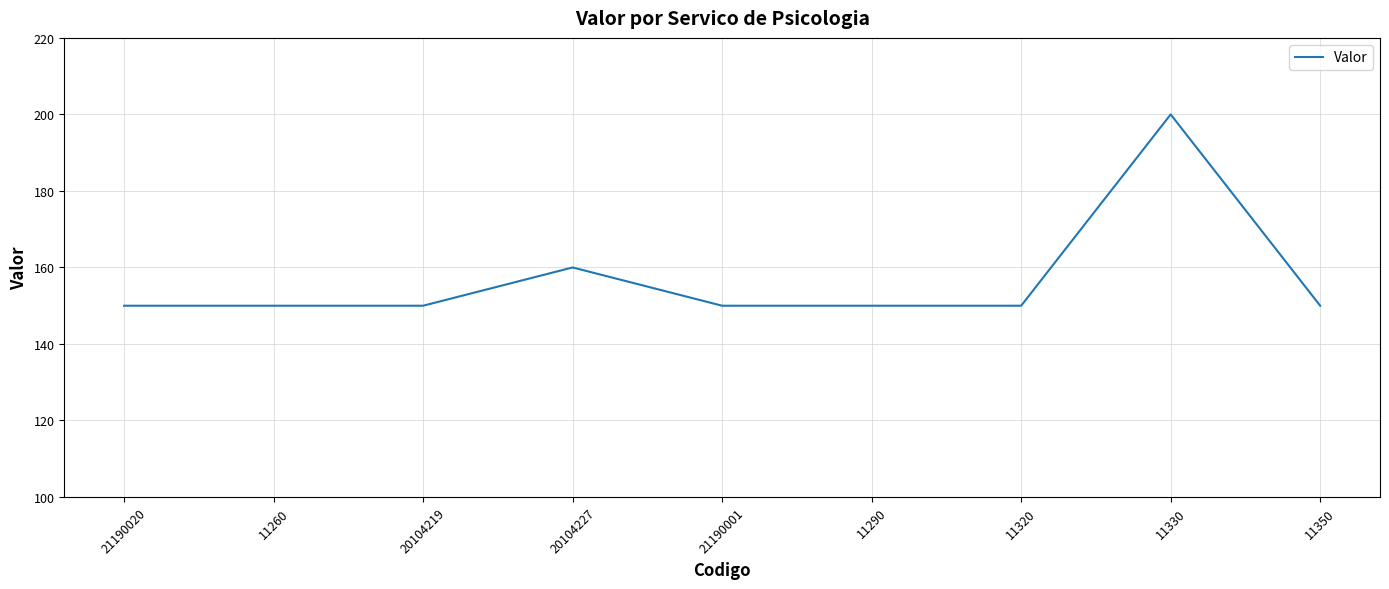

Does the chart display data point markers on the line(s)?

No